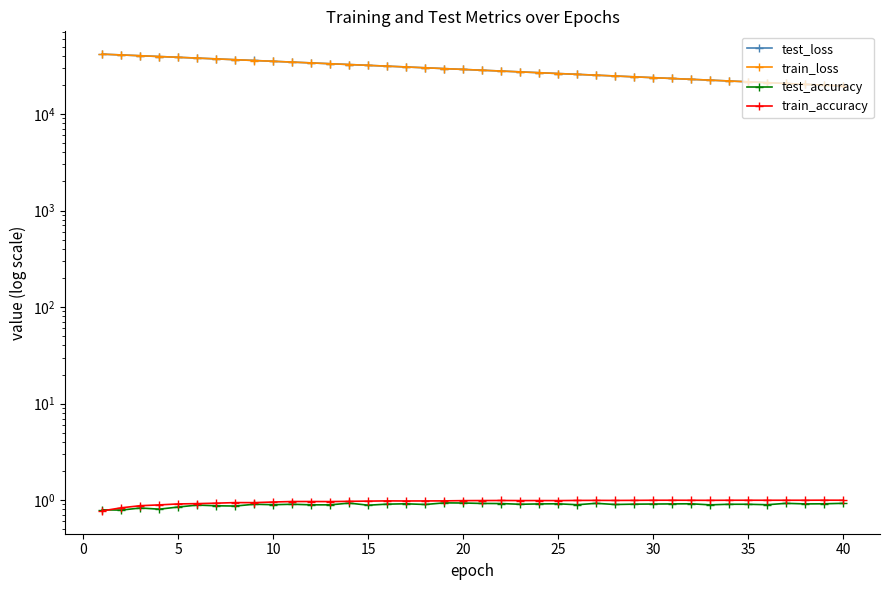

Rank the series at 15 from lowest to highest value.

test_accuracy, train_accuracy, train_loss, test_loss